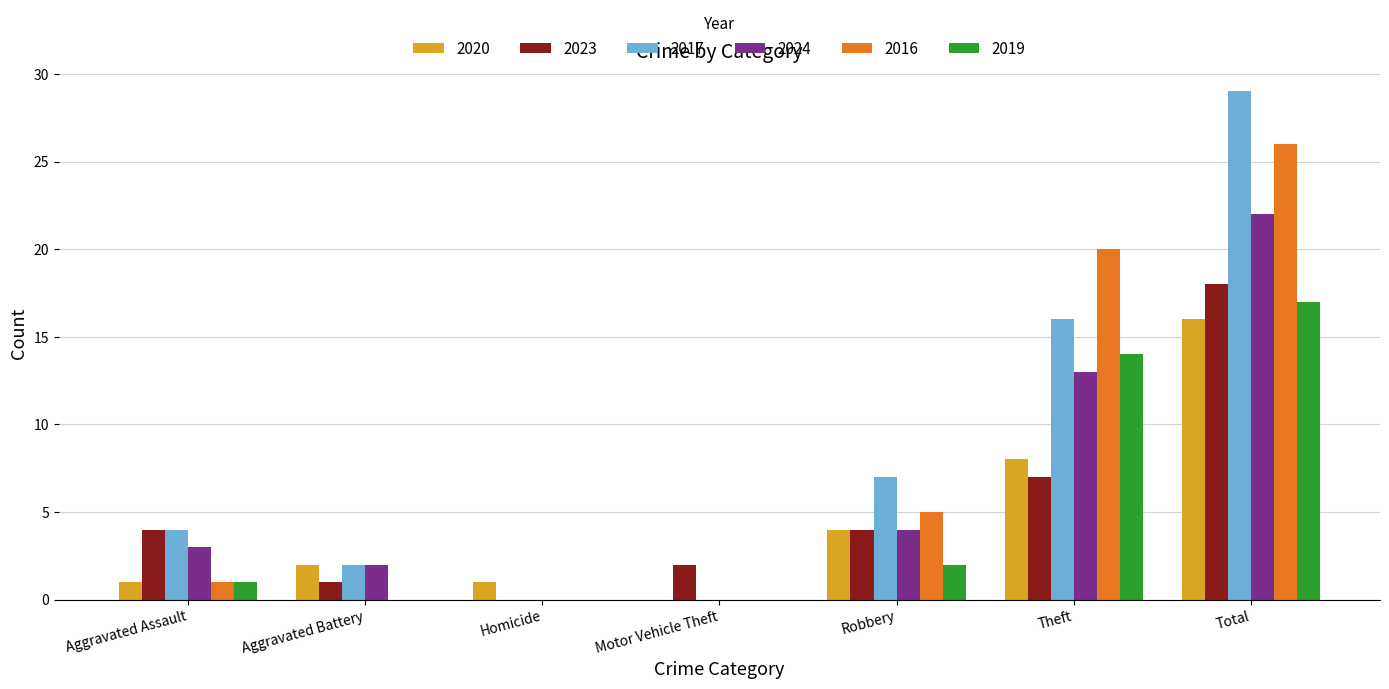

Are the bars horizontal?

No